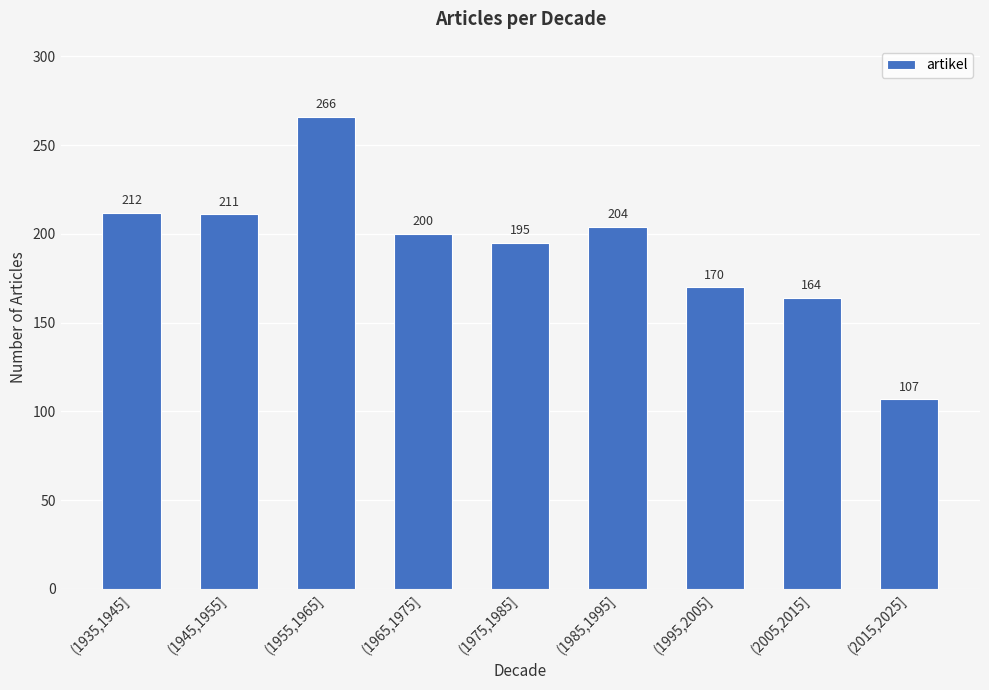

At which category does the chart reach its peak across all series?

(1955,1965]